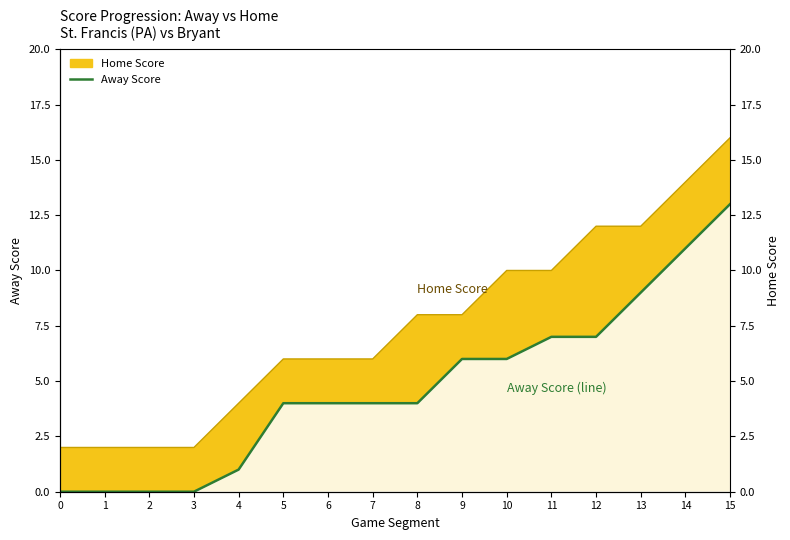

The chart shows a value of 9 at 13. True or false?

True